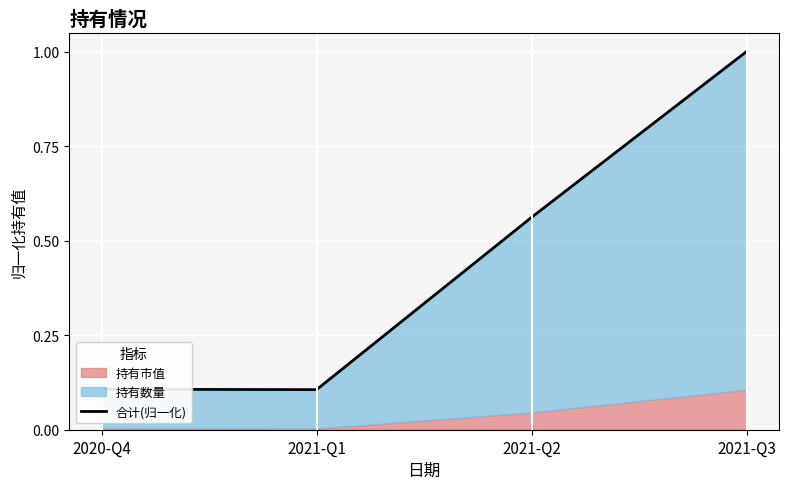

True or false: the data shows 0.4 at 2021-Q3.

False